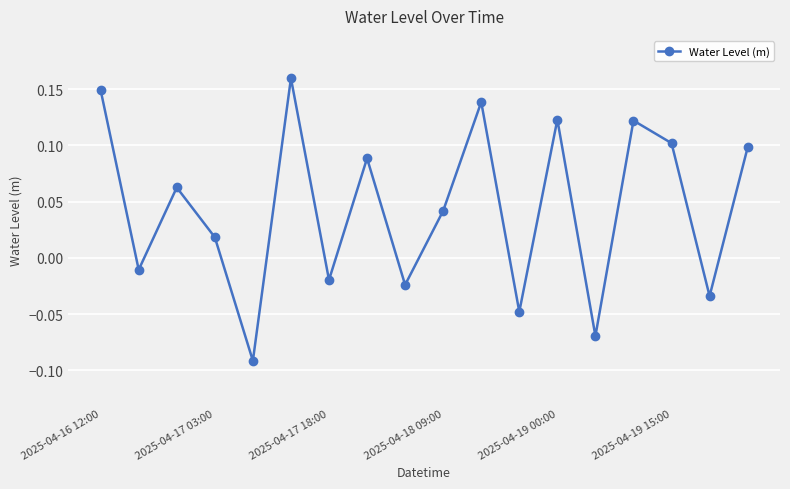

What is the sum of all values?

0.8